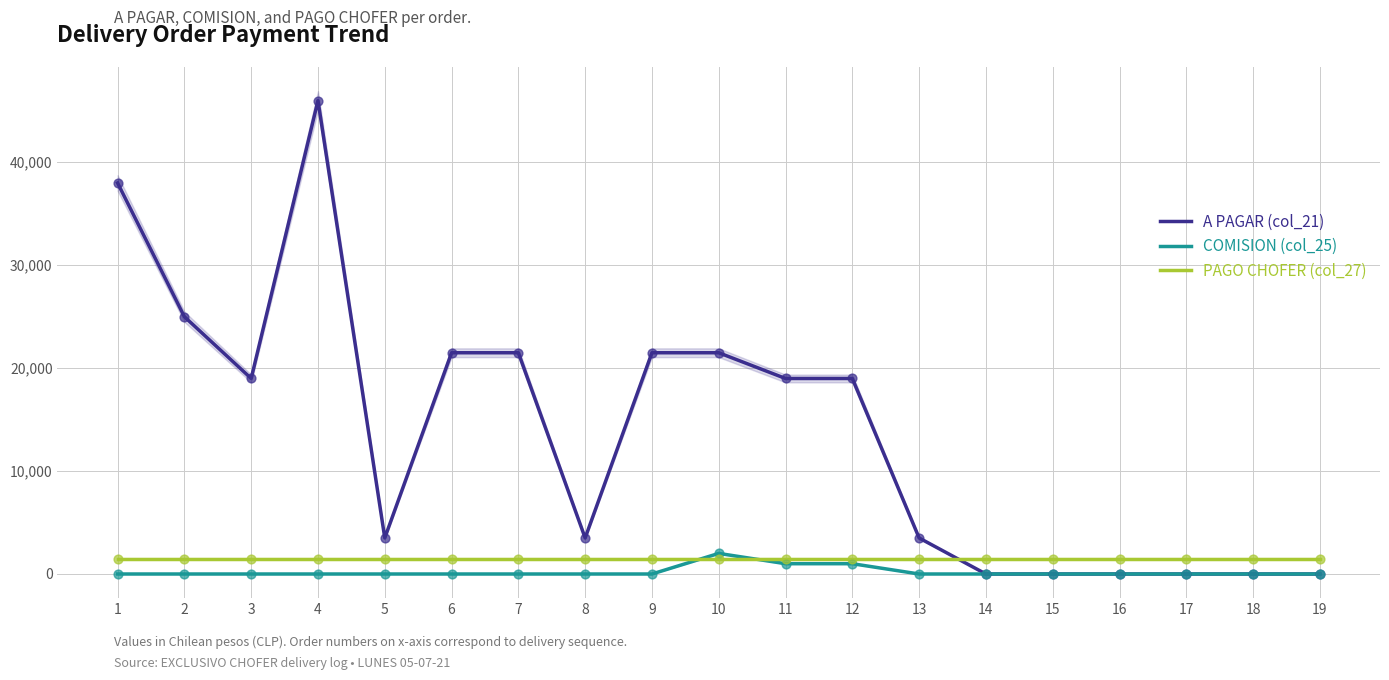

At how many categories does at least one series exceed 29083?

2